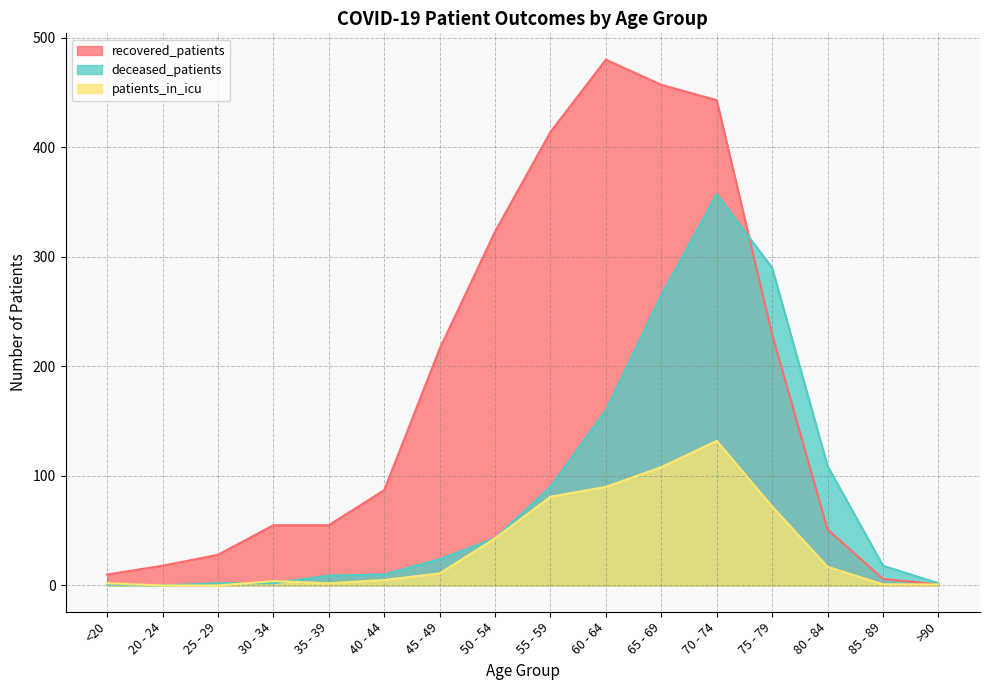

Which category has the highest value in the deceased_patients series?

70 - 74